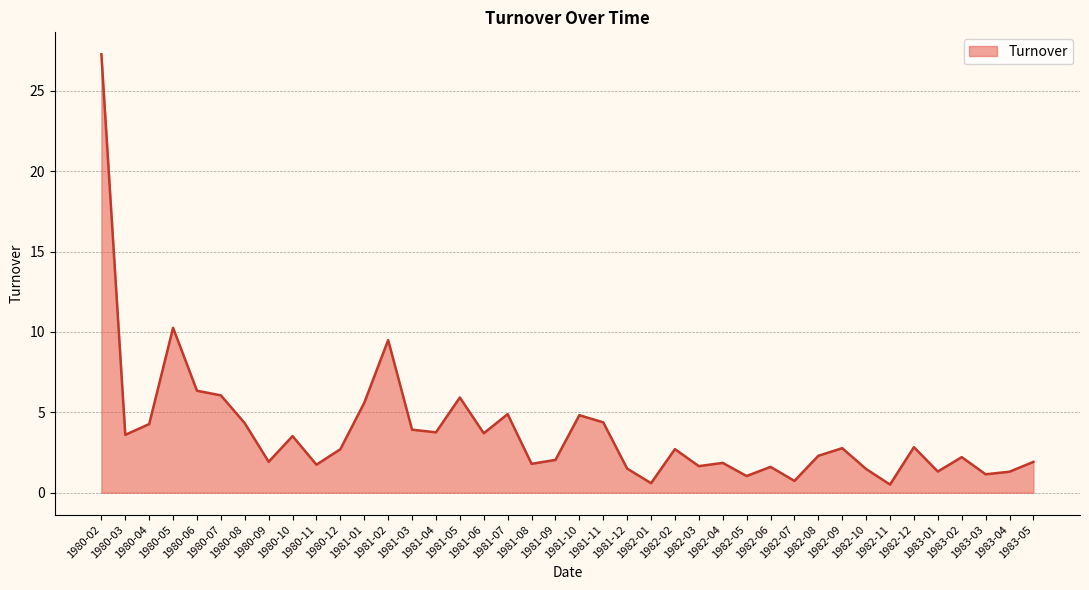

True or false: there are more than 1 points higher than both neighbors.

True